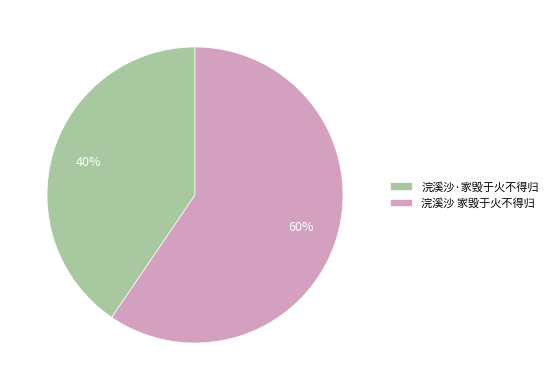

Rank the categories by value from highest to lowest.

浣溪沙 家毁于火不得归, 浣溪沙·家毁于火不得归